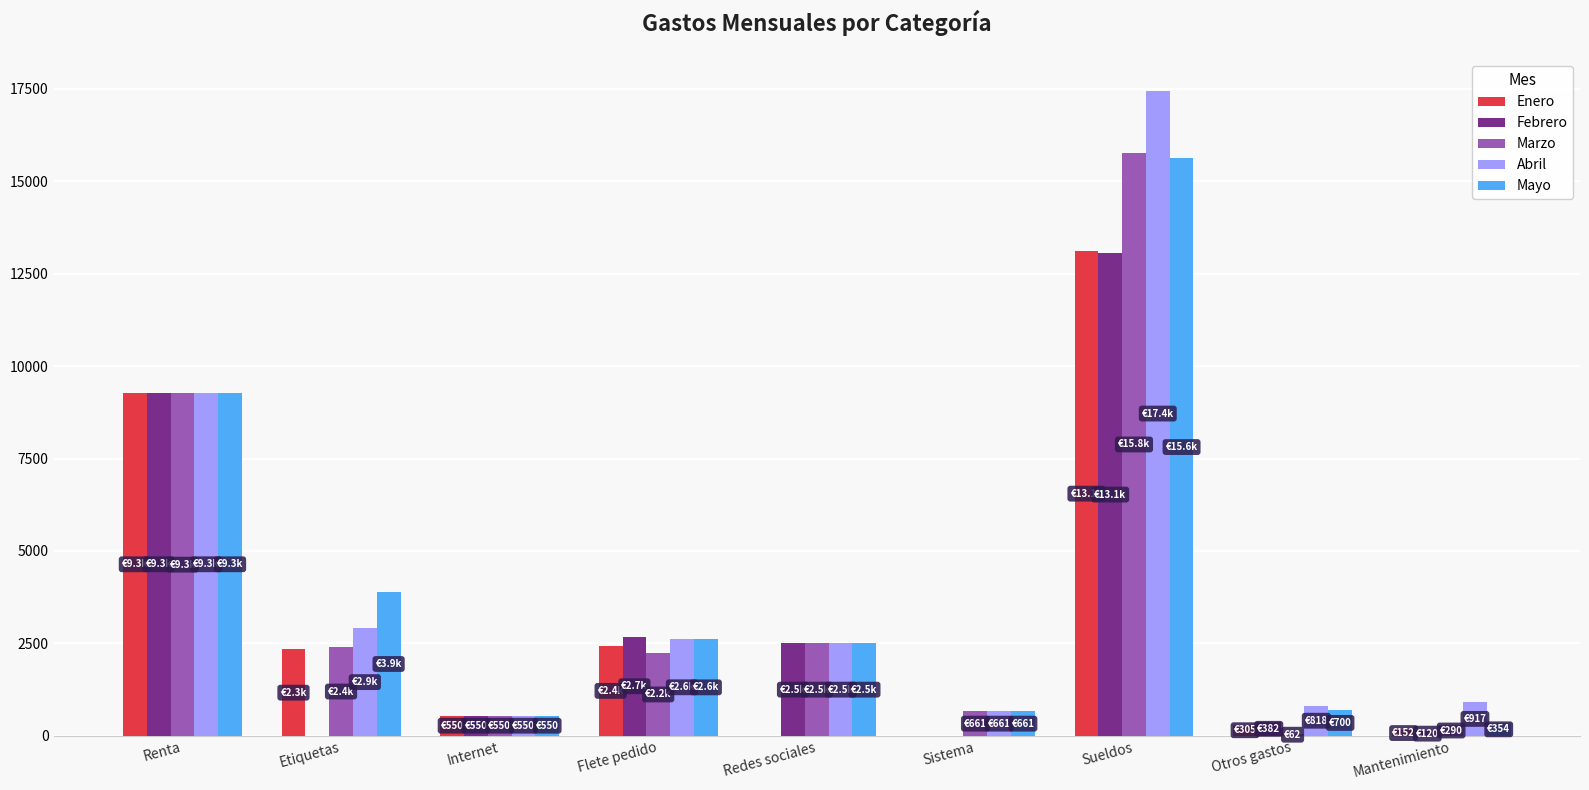

What is the maximum value for Enero?

13100.0